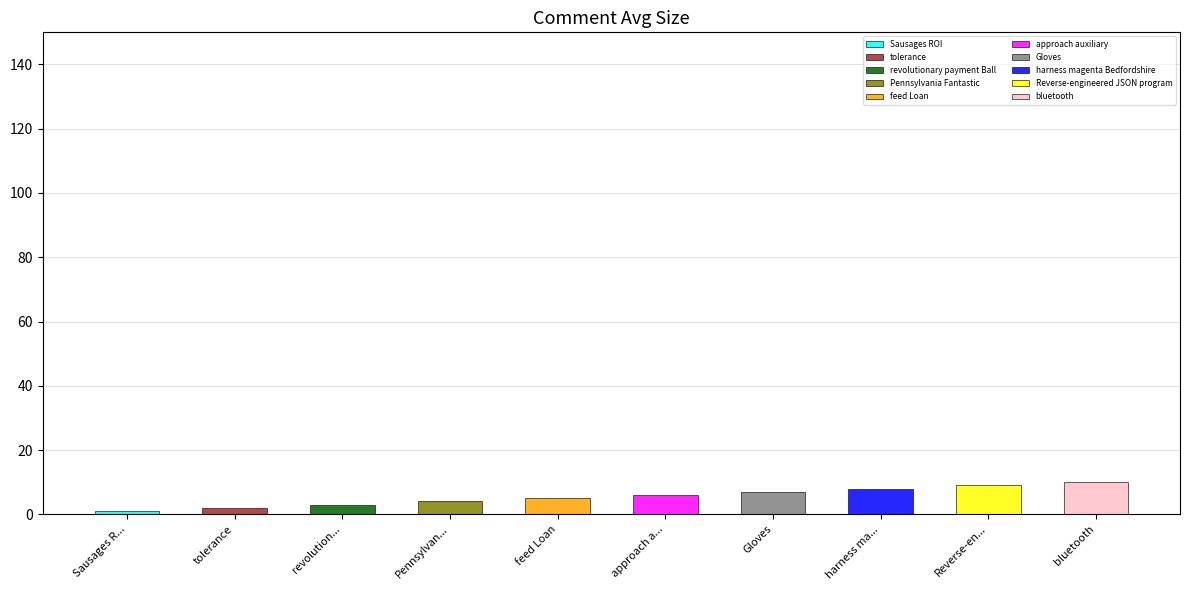

Which has a higher value, harness magenta Bedfordshire or approach auxiliary?

harness magenta Bedfordshire